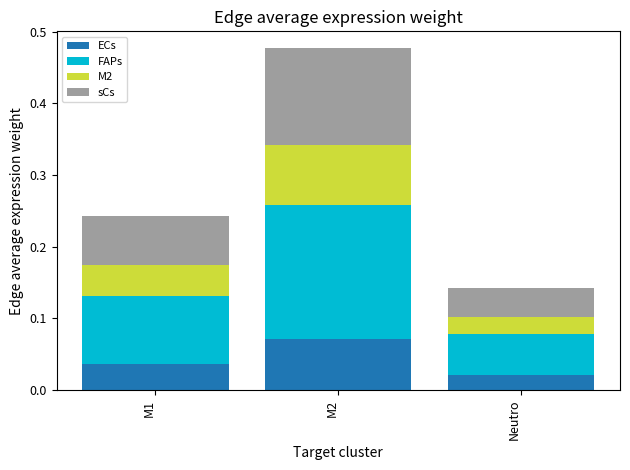

At which category is the sum across all series the highest?

M2